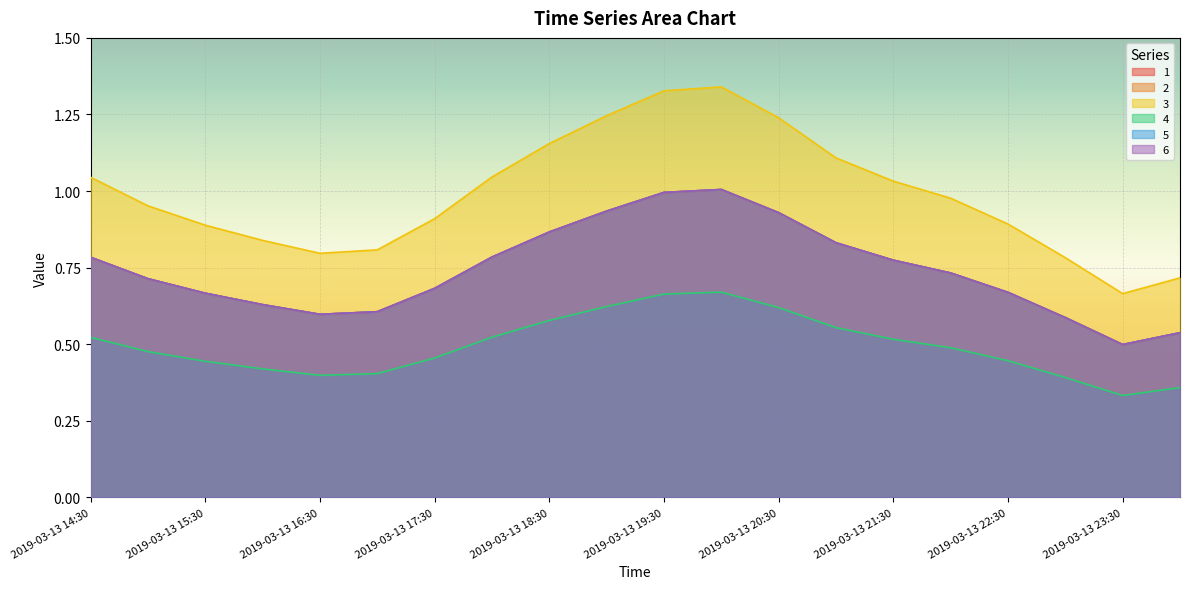

Which series has the largest total across all categories?

3